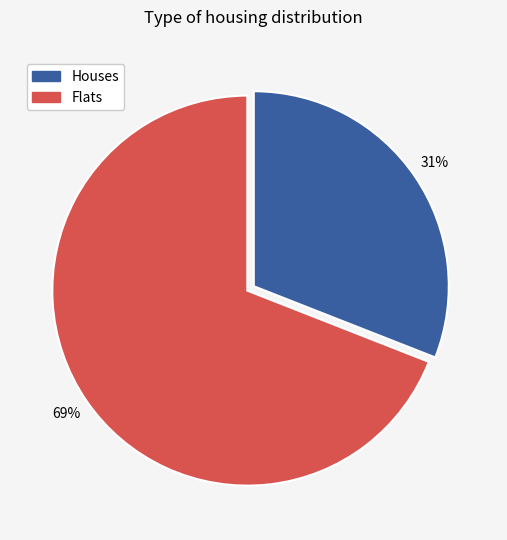

To the nearest percent, what is the difference between the largest and smallest slice percentages?

38%